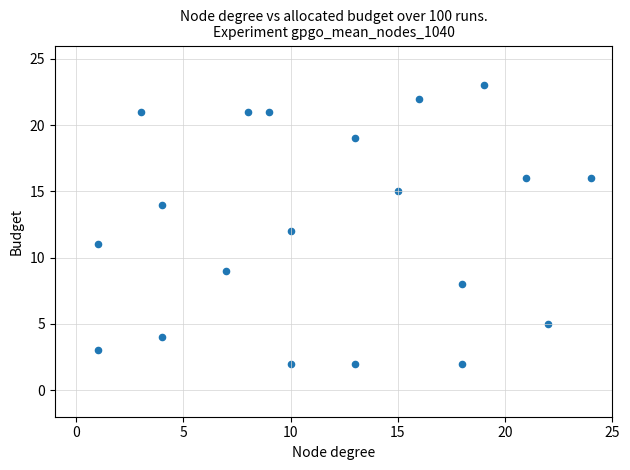

What is the range of X values (max minus min)?

23